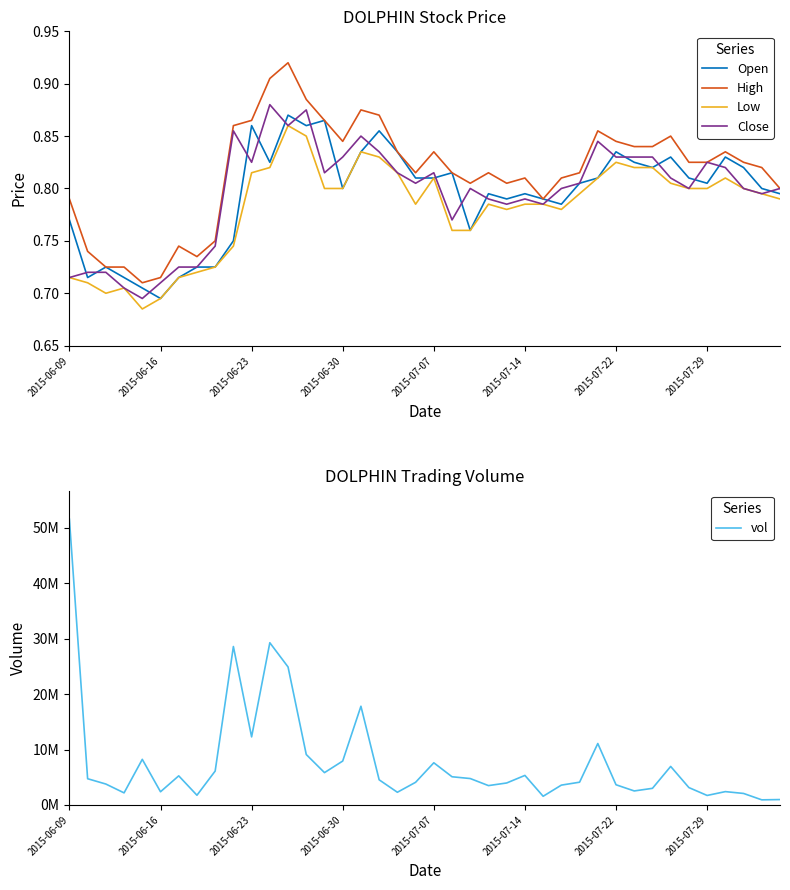

Reading left to right, what are all the values shown in this chart?

Open: 0.8	0.7	0.7	0.7	0.7	0.7	0.7	0.7	0.7	0.8	0.9	0.8	0.9	0.9	0.9	0.8	0.8	0.9	0.8	0.8	0.8	0.8	0.8	0.8	0.8	0.8	0.8	0.8	0.8	0.8	0.8	0.8	0.8	0.8	0.8	0.8	0.8	0.8	0.8	0.8
High: 0.8	0.7	0.7	0.7	0.7	0.7	0.7	0.7	0.8	0.9	0.9	0.9	0.9	0.9	0.9	0.8	0.9	0.9	0.8	0.8	0.8	0.8	0.8	0.8	0.8	0.8	0.8	0.8	0.8	0.9	0.8	0.8	0.8	0.8	0.8	0.8	0.8	0.8	0.8	0.8
Low: 0.7	0.7	0.7	0.7	0.7	0.7	0.7	0.7	0.7	0.7	0.8	0.8	0.9	0.8	0.8	0.8	0.8	0.8	0.8	0.8	0.8	0.8	0.8	0.8	0.8	0.8	0.8	0.8	0.8	0.8	0.8	0.8	0.8	0.8	0.8	0.8	0.8	0.8	0.8	0.8
Close: 0.7	0.7	0.7	0.7	0.7	0.7	0.7	0.7	0.7	0.9	0.8	0.9	0.9	0.9	0.8	0.8	0.8	0.8	0.8	0.8	0.8	0.8	0.8	0.8	0.8	0.8	0.8	0.8	0.8	0.8	0.8	0.8	0.8	0.8	0.8	0.8	0.8	0.8	0.8	0.8
vol: 51537100.0	4728600.0	3771400.0	2177100.0	8222600.0	2376300.0	5248200.0	1751600.0	6112100.0	28574800.0	12275200.0	29256900.0	24886300.0	9093500.0	5828500.0	7919100.0	17804000.0	4533500.0	2286700.0	4085000.0	7605200.0	5082800.0	4761300.0	3487200.0	3962400.0	5325900.0	1564100.0	3575600.0	4102400.0	11079500.0	3640600.0	2524000.0	2996200.0	6946700.0	3130900.0	1711400.0	2403300.0	2073400.0	919700.0	971600.0